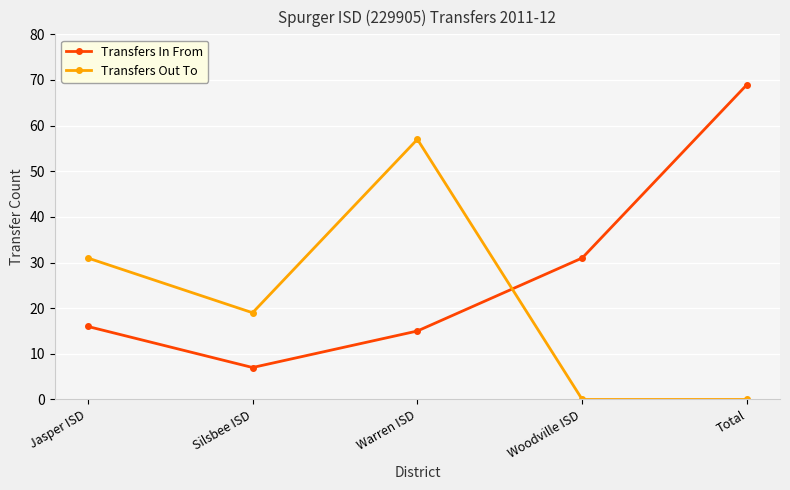

Reading right to left, transcribe all the data shown in this chart.

Transfers In From: 69	31	15	7	16
Transfers Out To: 0	0	57	19	31